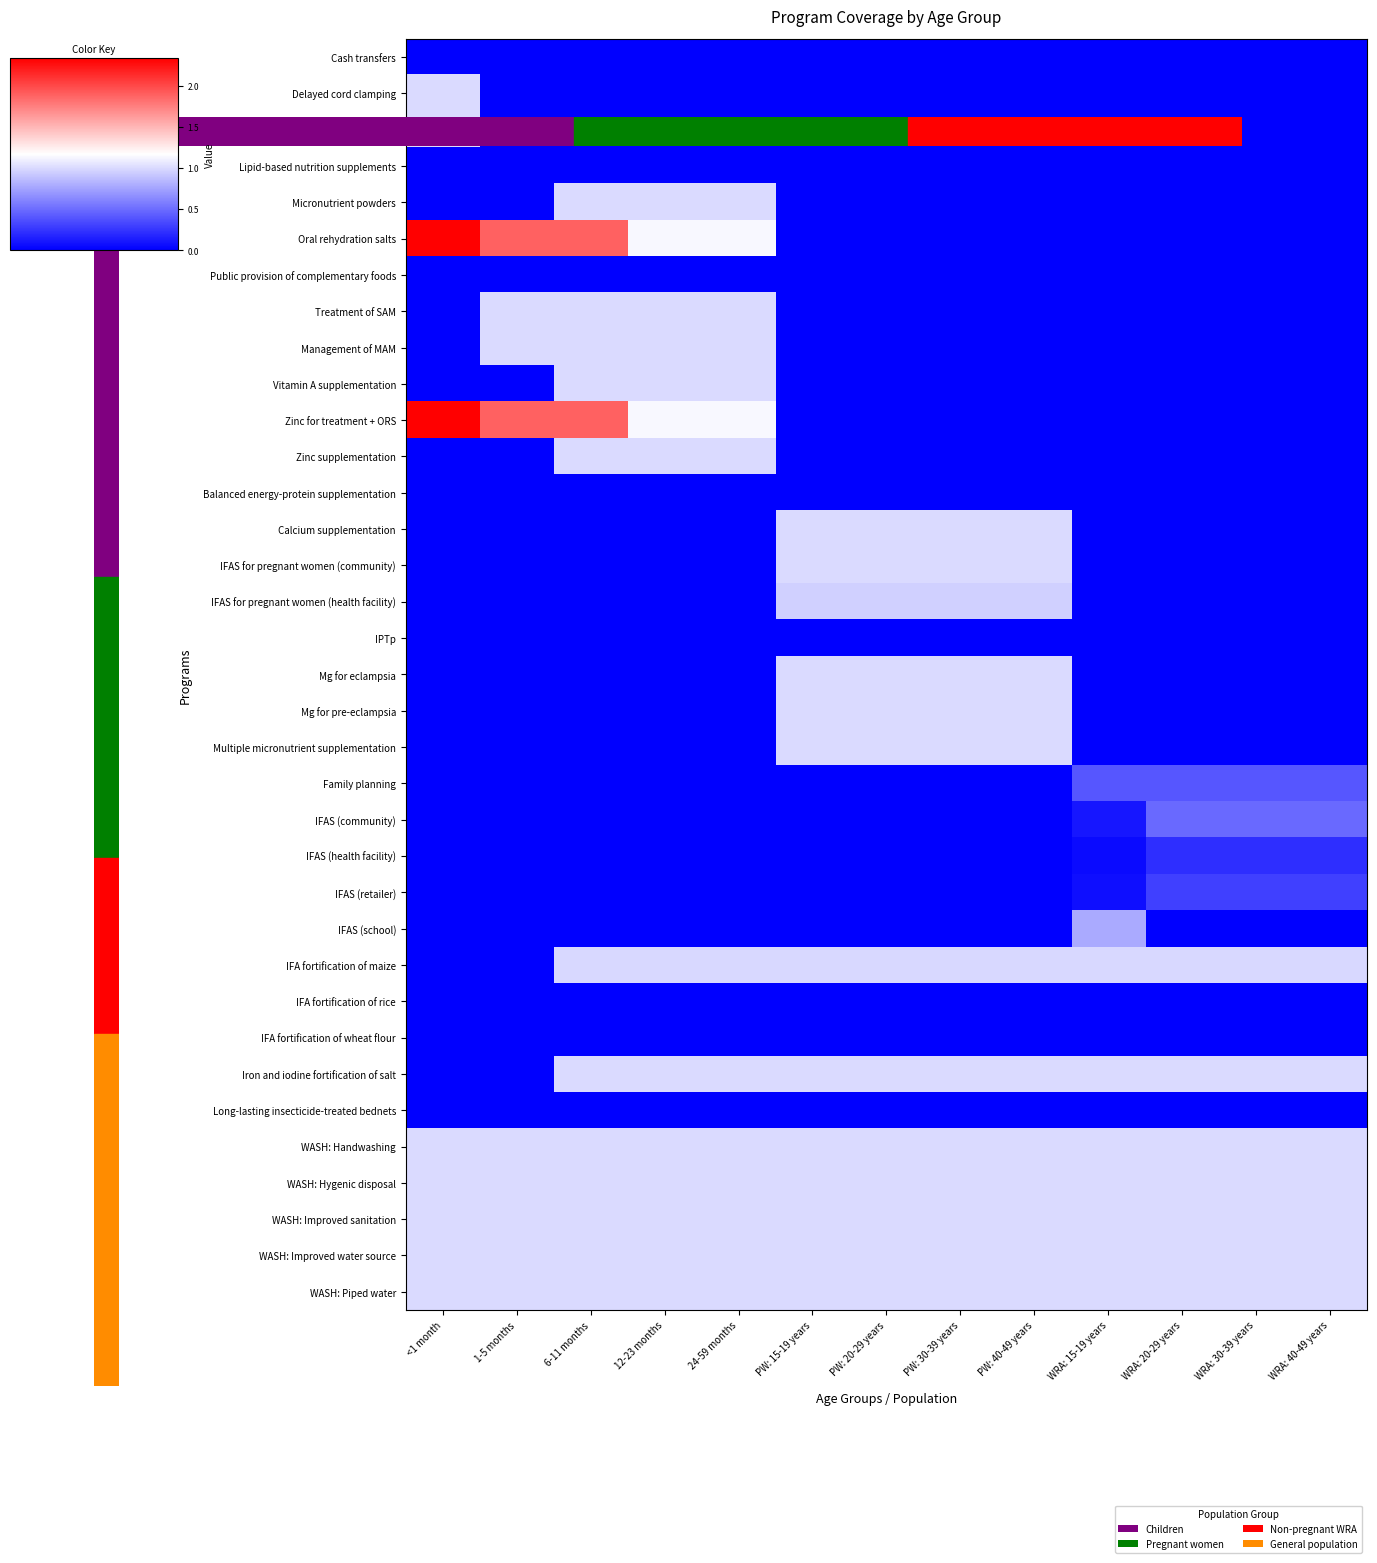

Rank the series by their maximum value, from highest to lowest.

Oral rehydration salts, Zinc for treatment + ORS, Delayed cord clamping, Kangaroo mother care, Micronutrient powders, Treatment of SAM, Management of MAM, Vitamin A supplementation, Zinc supplementation, Calcium supplementation, IFAS for pregnant women (community), Mg for eclampsia, Mg for pre-eclampsia, Multiple micronutrient supplementation, Iron and iodine fortification of salt, WASH: Handwashing, WASH: Hygenic disposal, WASH: Improved sanitation, WASH: Improved water source, WASH: Piped water, IFA fortification of maize, IFAS for pregnant women (health facility), IFAS (school), IFAS (community), Family planning, IFAS (retailer), IFAS (health facility), Cash transfers, Lipid-based nutrition supplements, Public provision of complementary foods, Balanced energy-protein supplementation, IPTp, IFA fortification of rice, IFA fortification of wheat flour, Long-lasting insecticide-treated bednets